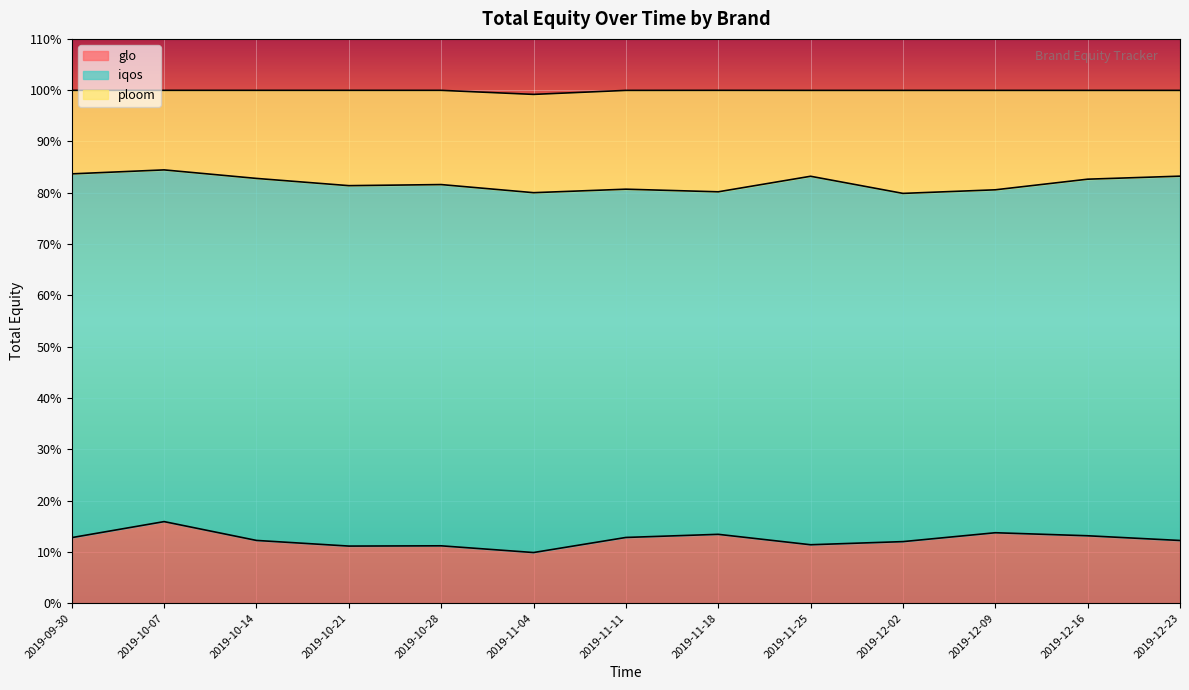

The glo series shows 8.2 at 2019-12-09. True or false?

False